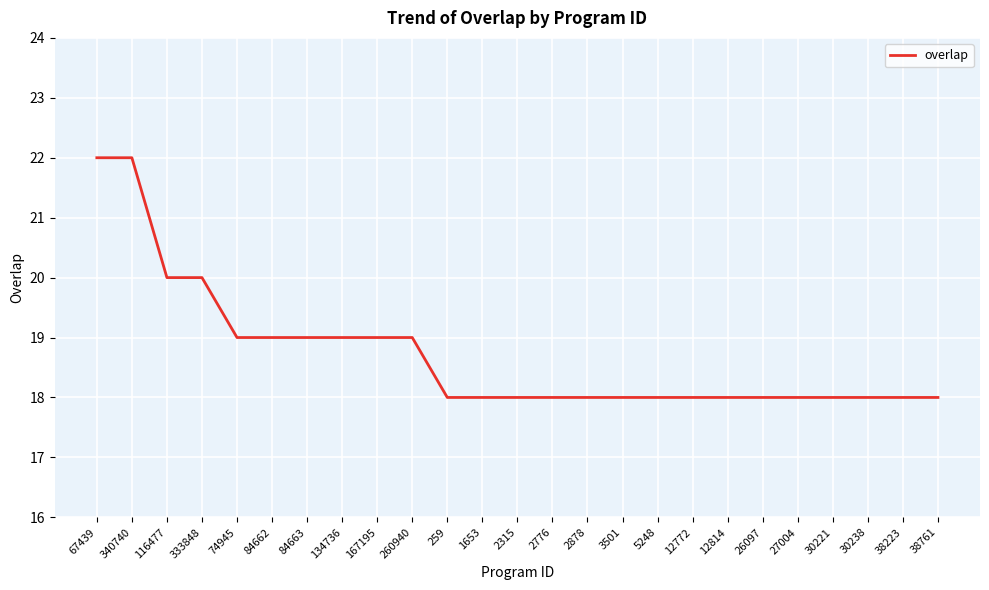

Read the value at 3501.

18